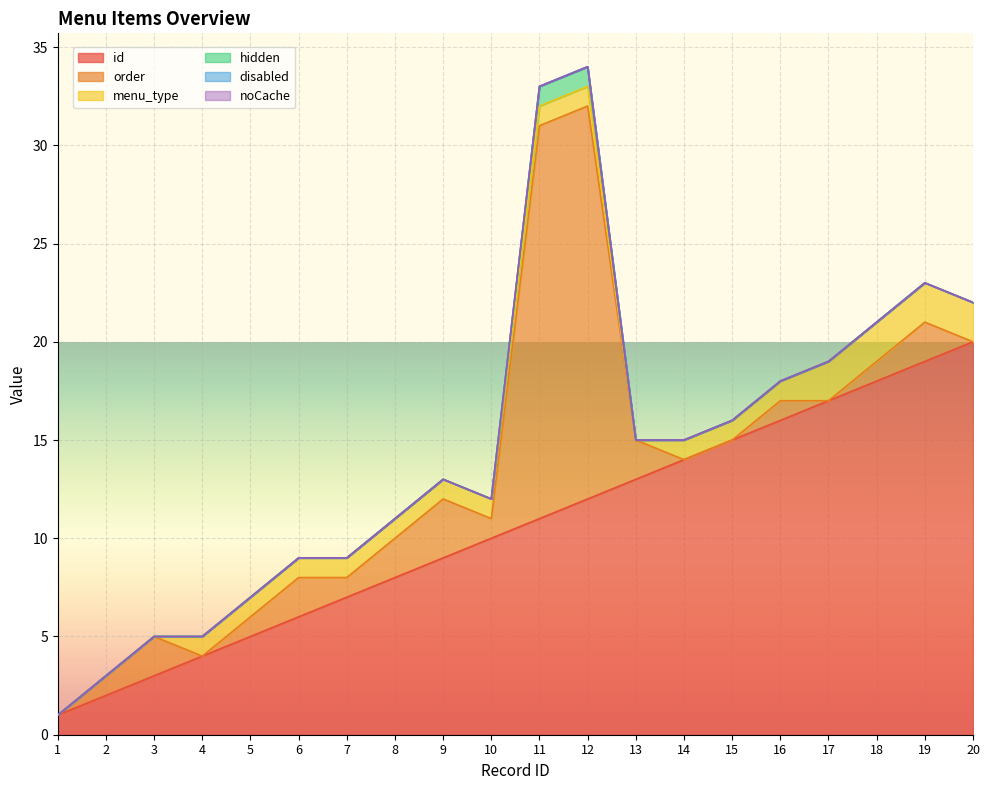

Where do menu_type and order first cross each other?

3 and 4